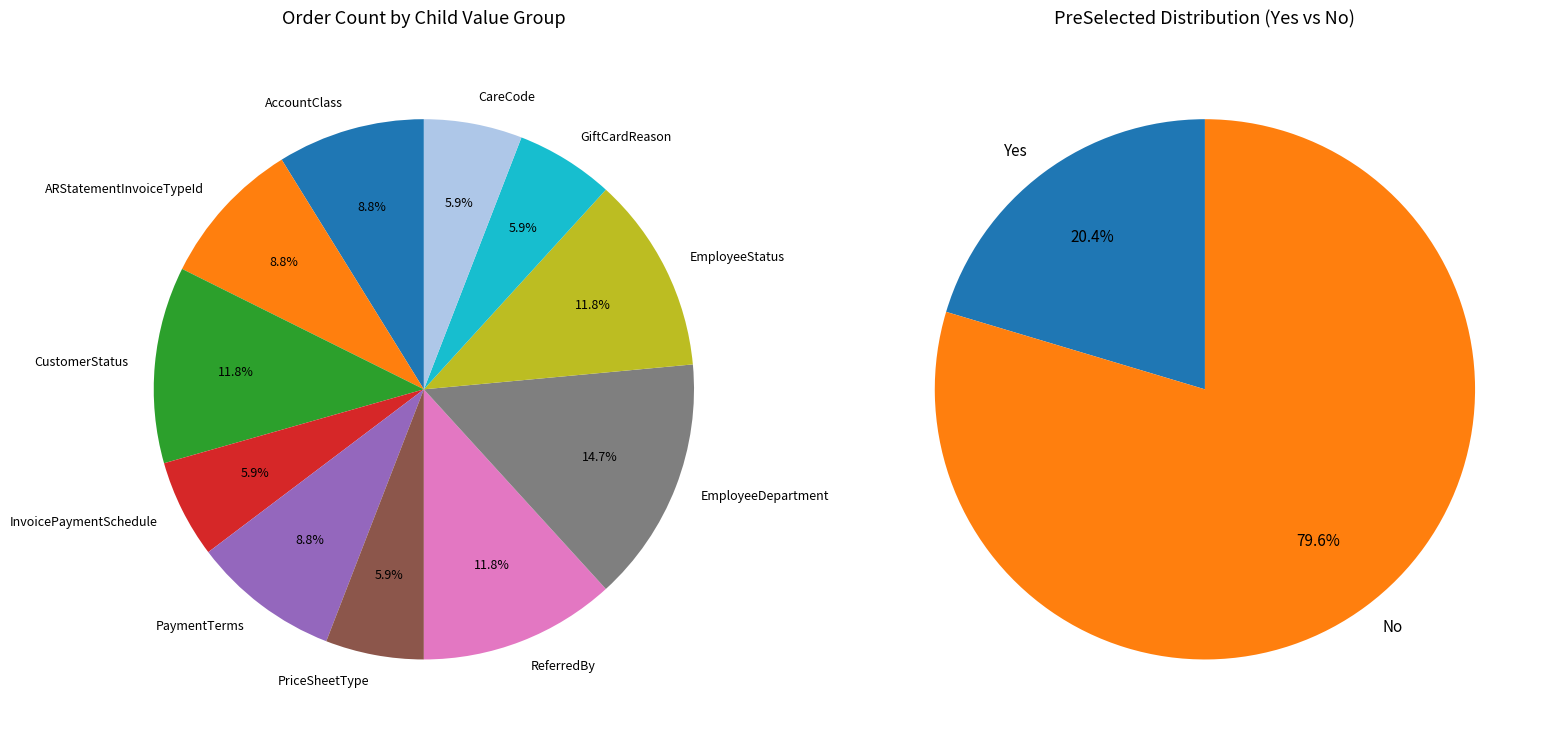

At 6, list the series in order from smallest to largest.

PreSelected_Yes, PreSelected_No